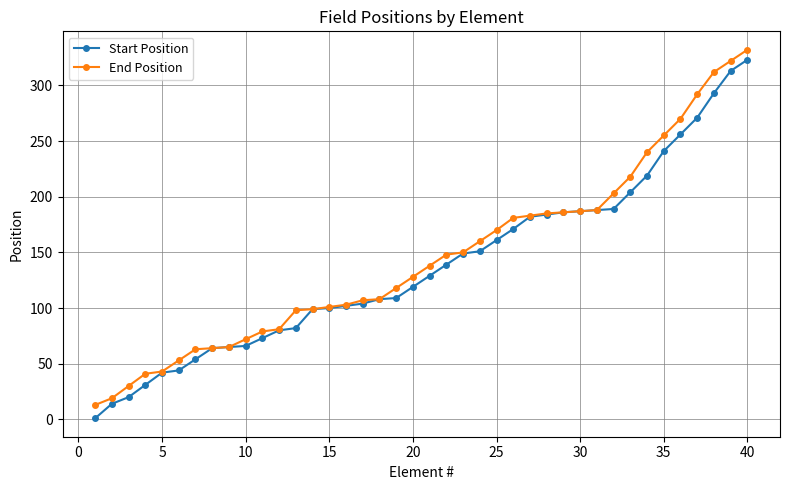

What is the maximum value shown in the chart?

332